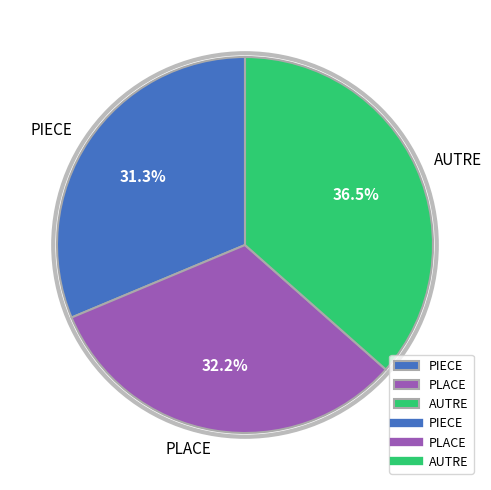

Between PLACE and PIECE, which is larger?

PLACE